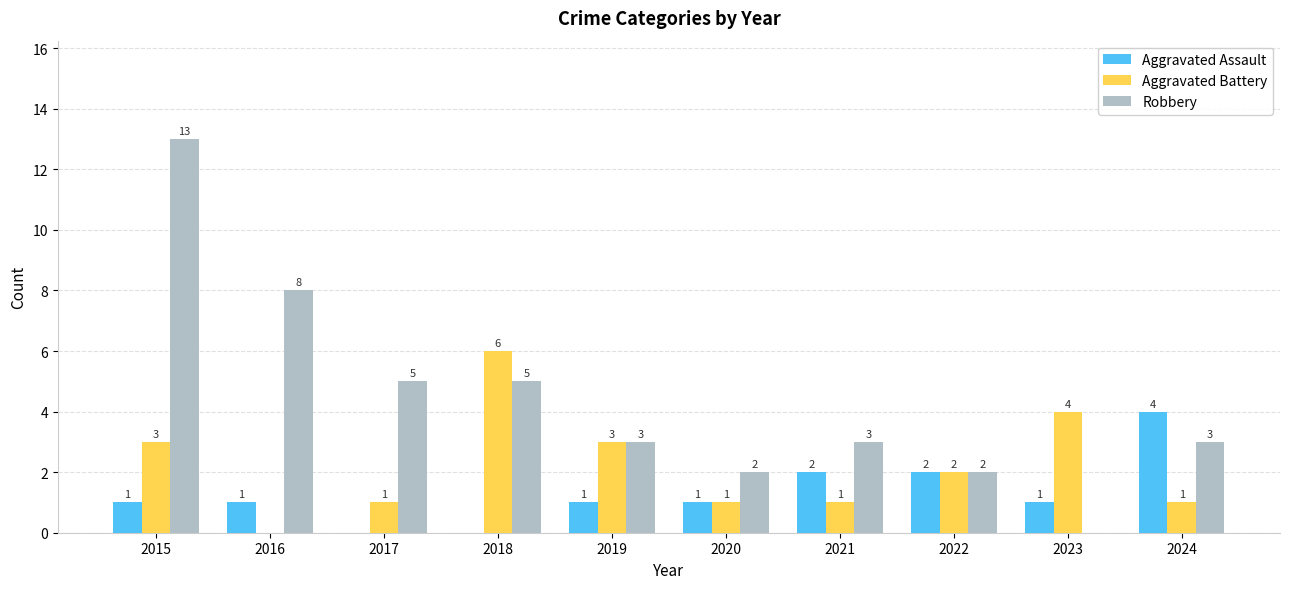

What is the average value of the Aggravated Battery series?

2